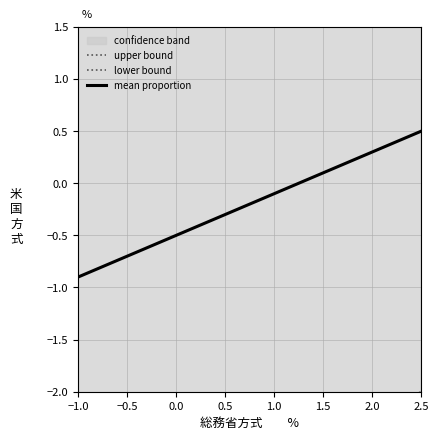

At which label does mean proportion reach its peak?

2.5